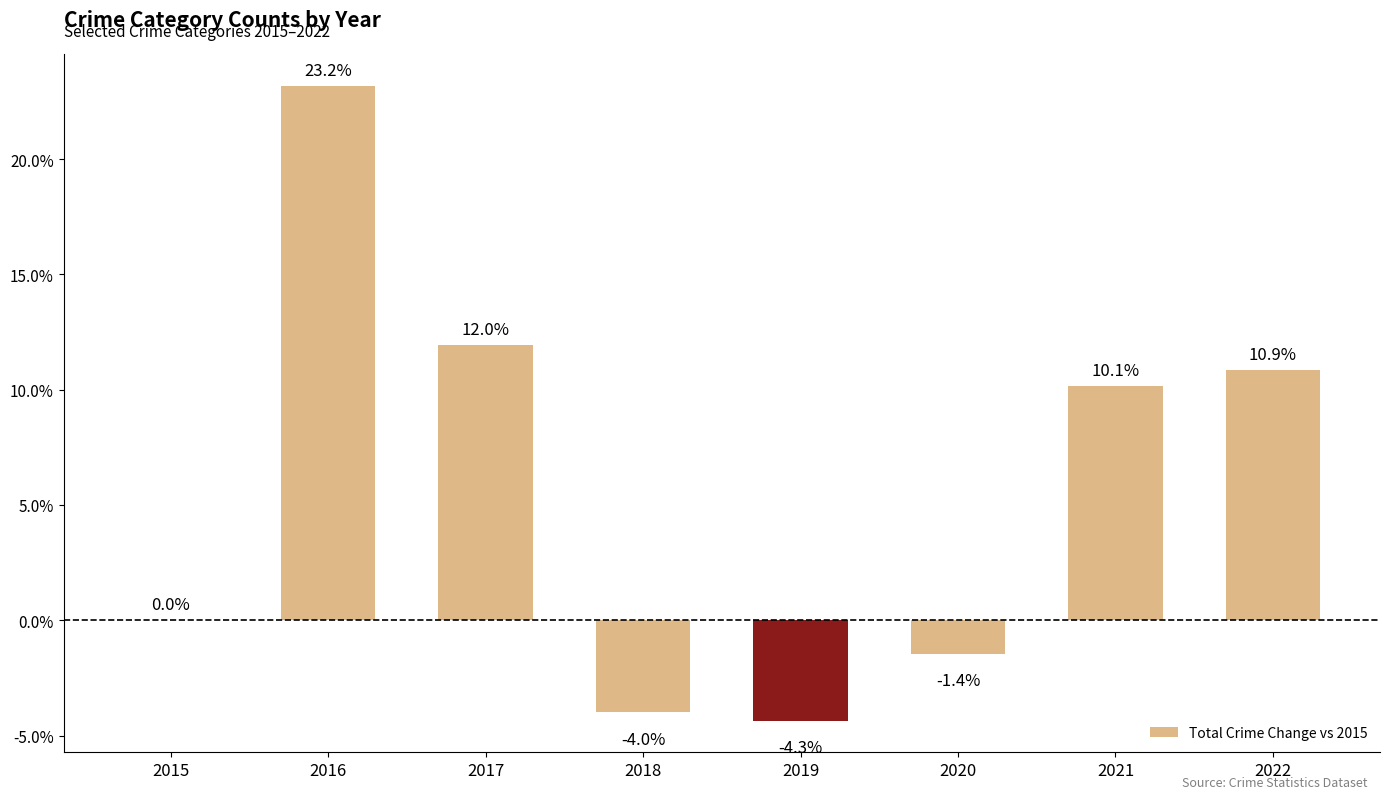

What is the change in value from 2018 to 2021?

+14.1